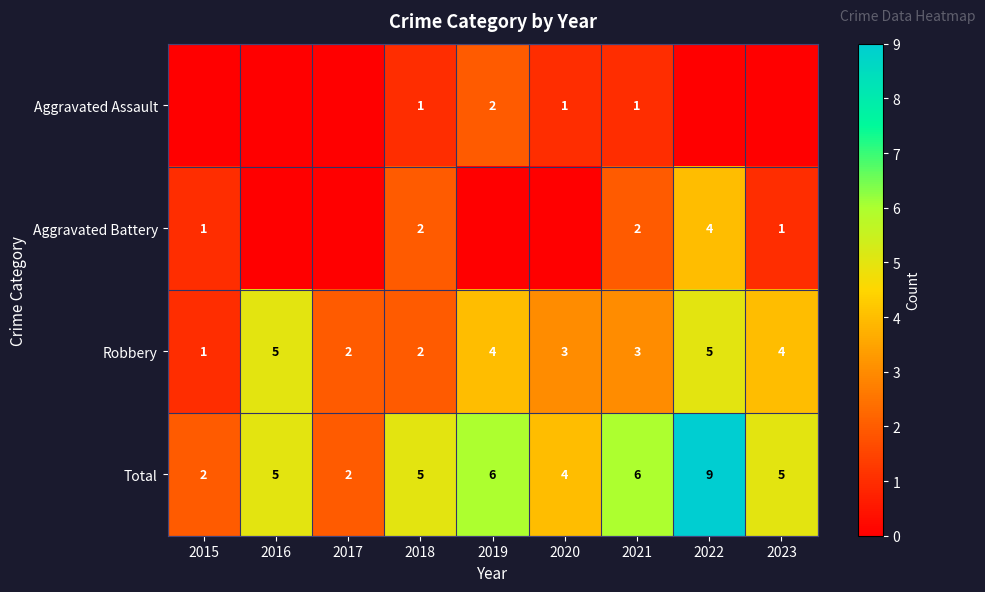

Where does the Robbery series first go above 3?

2016